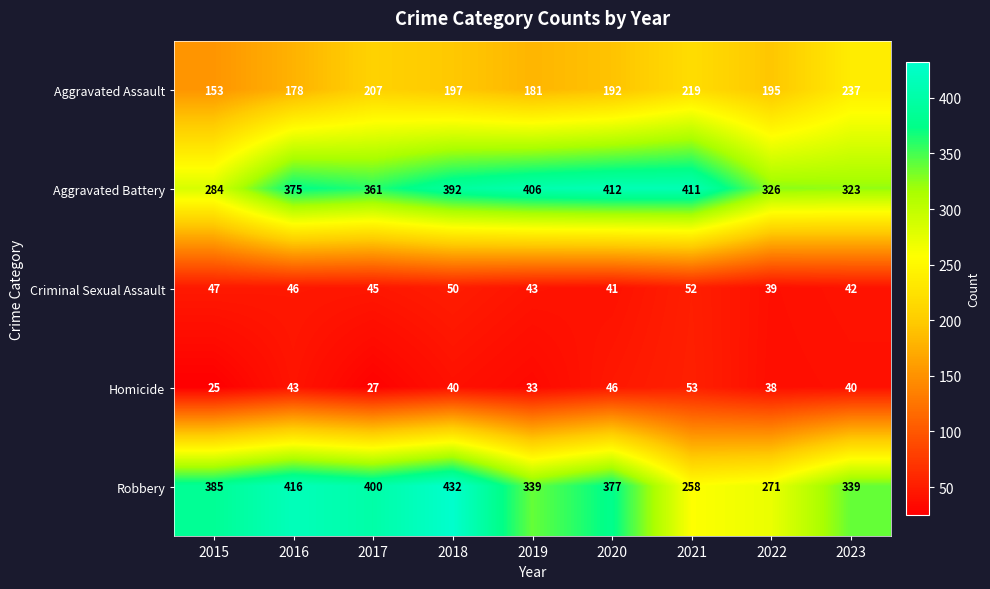

At which category does the chart reach its peak across all series?

2018